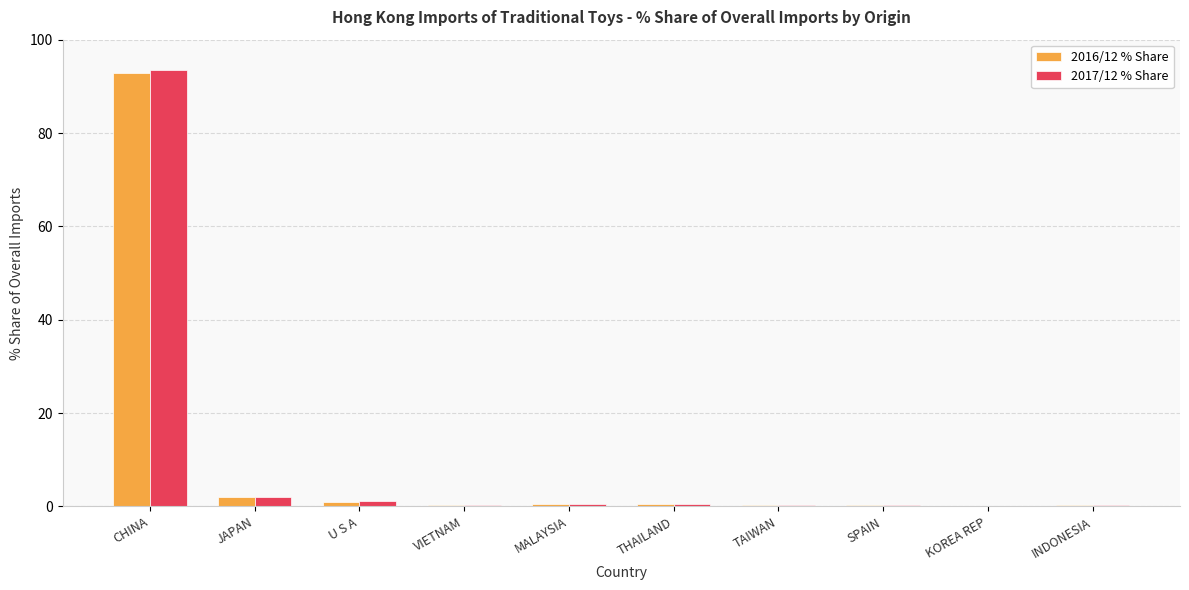

At which category is the sum across all series the highest?

CHINA